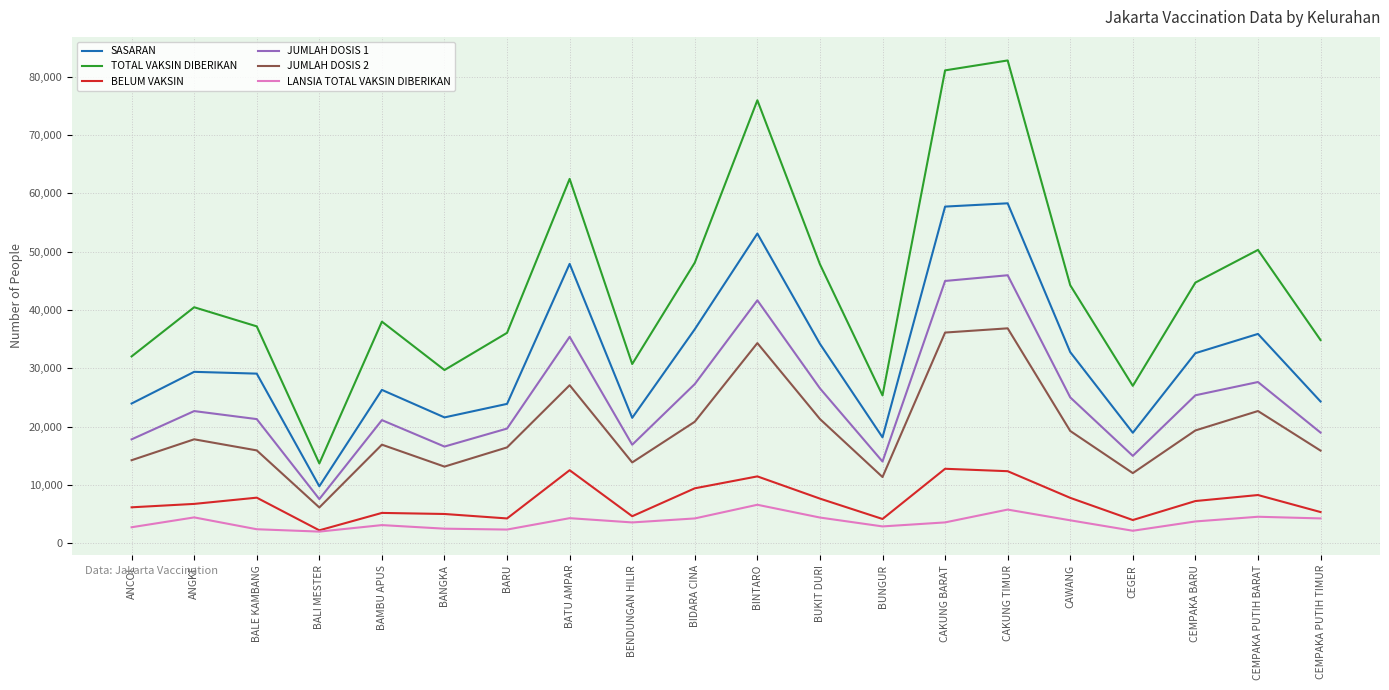

Read the TOTAL VAKSIN DIBERIKAN value at CEMPAKA BARU.

44690